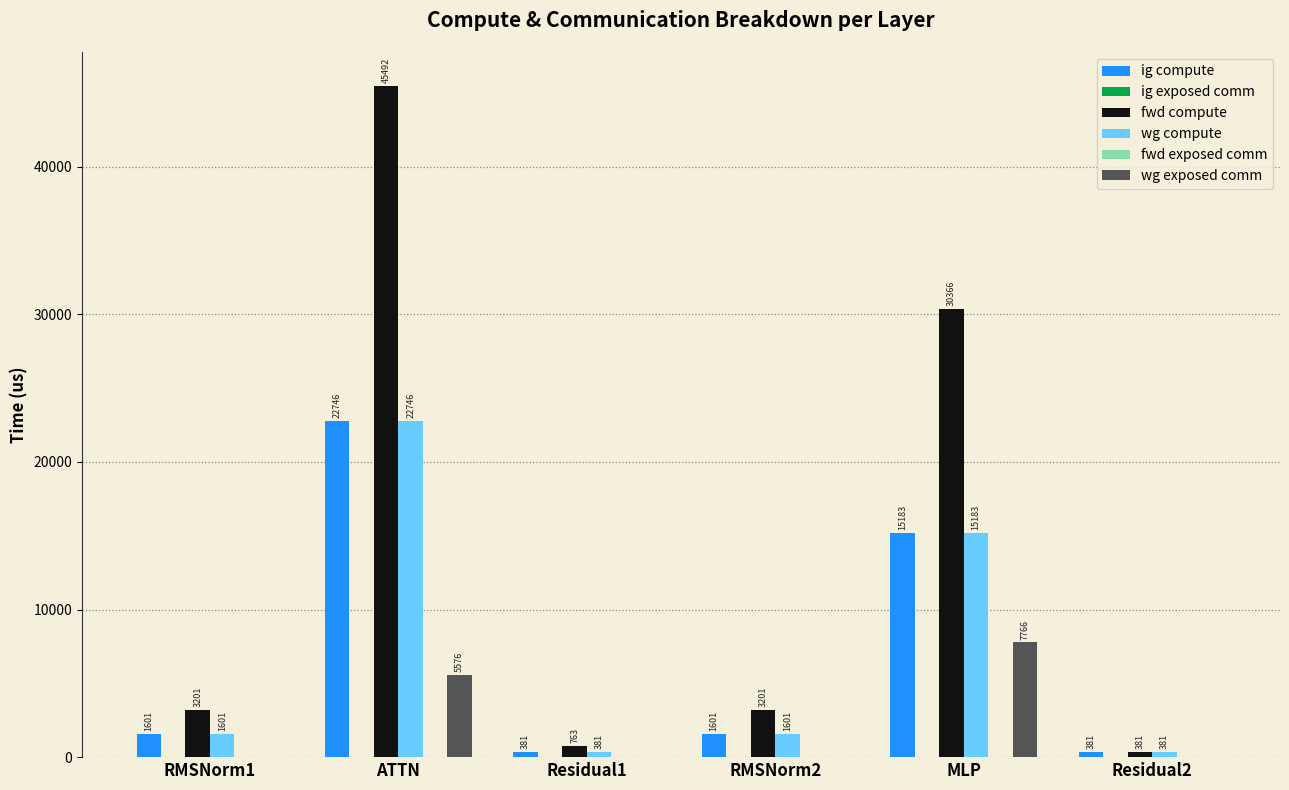

Reading left to right, what are all the values shown in this chart?

ig compute: RMSNorm1=1600.6	ATTN=22746.2	Residual1=381.3	RMSNorm2=1600.6	MLP=15182.9	Residual2=381.3
ig exposed comm: RMSNorm1=0.0	ATTN=0.0	Residual1=0.0	RMSNorm2=0.0	MLP=0.0	Residual2=0.0
fwd compute: RMSNorm1=3201.2	ATTN=45492.4	Residual1=762.6	RMSNorm2=3201.2	MLP=30365.8	Residual2=381.3
wg compute: RMSNorm1=1600.6	ATTN=22746.2	Residual1=381.3	RMSNorm2=1600.6	MLP=15182.9	Residual2=381.3
fwd exposed comm: RMSNorm1=0.0	ATTN=0.0	Residual1=0.0	RMSNorm2=0.0	MLP=0.0	Residual2=0.0
wg exposed comm: RMSNorm1=0.0	ATTN=5575.7	Residual1=0.0	RMSNorm2=0.0	MLP=7766.0	Residual2=0.0